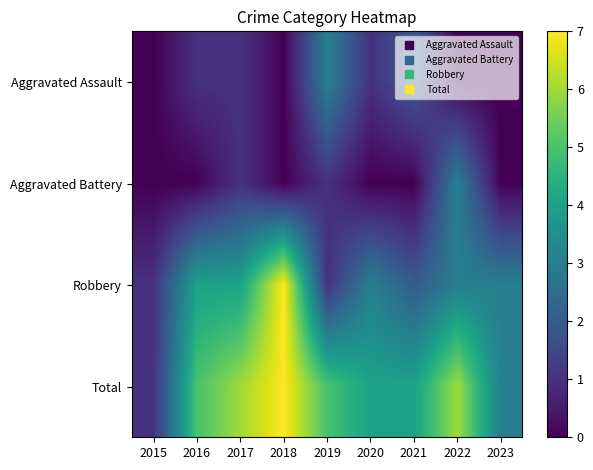

Reading right to left, list all the values displayed in this chart.

Aggravated Assault: 2023=0	2022=0	2021=2	2020=1	2019=3	2018=0	2017=1	2016=1	2015=0
Aggravated Battery: 2023=0	2022=3	2021=0	2020=0	2019=1	2018=0	2017=1	2016=0	2015=0
Robbery: 2023=3	2022=3	2021=2	2020=3	2019=1	2018=7	2017=4	2016=4	2015=1
Total: 2023=3	2022=6	2021=4	2020=4	2019=5	2018=7	2017=6	2016=5	2015=1